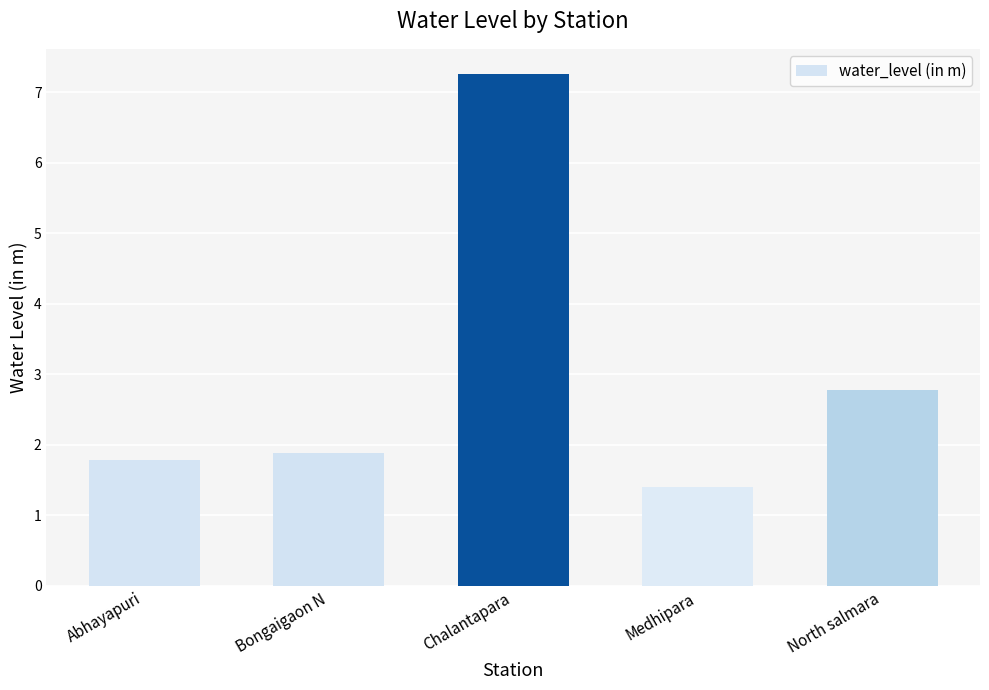

List the labels in order of value, smallest first.

Medhipara, Abhayapuri, Bongaigaon N, North salmara, Chalantapara